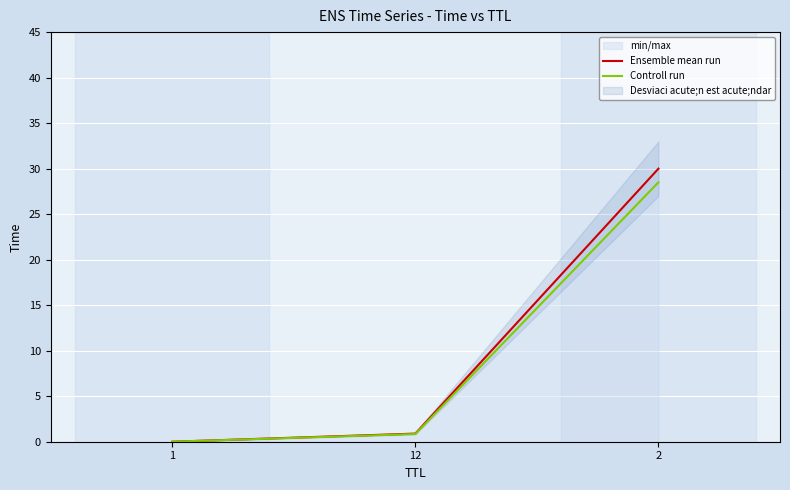

What is the label of the 3rd point from the right?

1